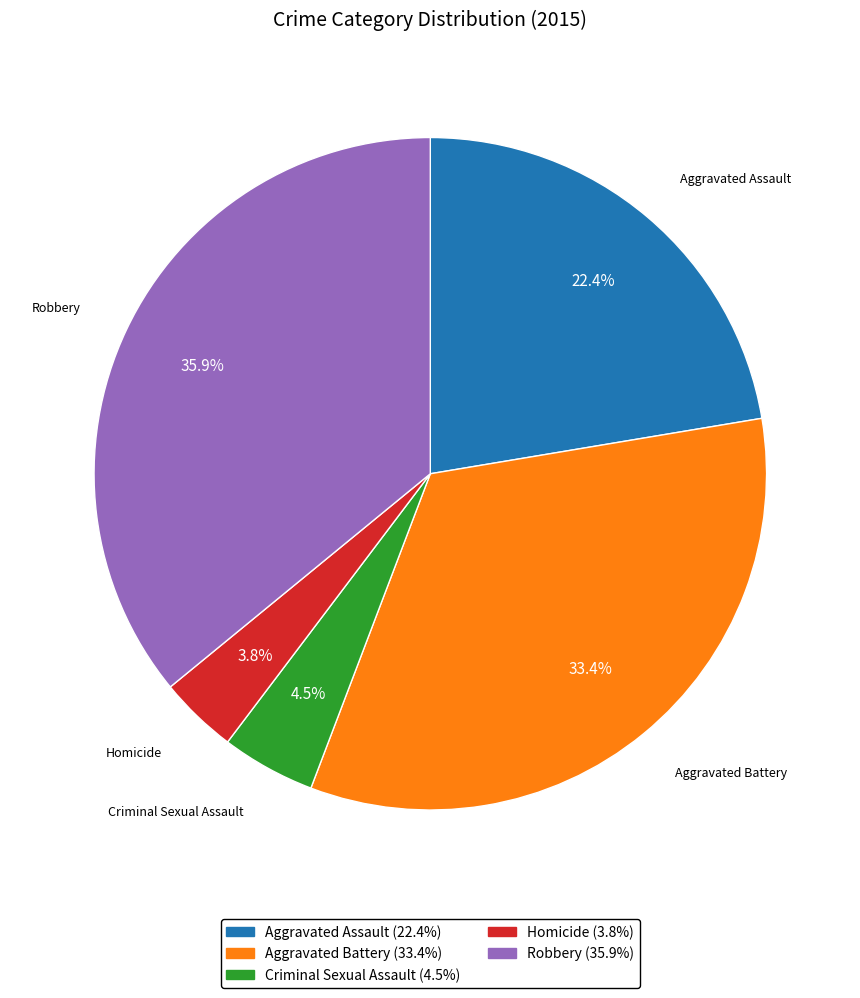

Rank the categories by value from highest to lowest.

Robbery, Aggravated Battery, Aggravated Assault, Criminal Sexual Assault, Homicide